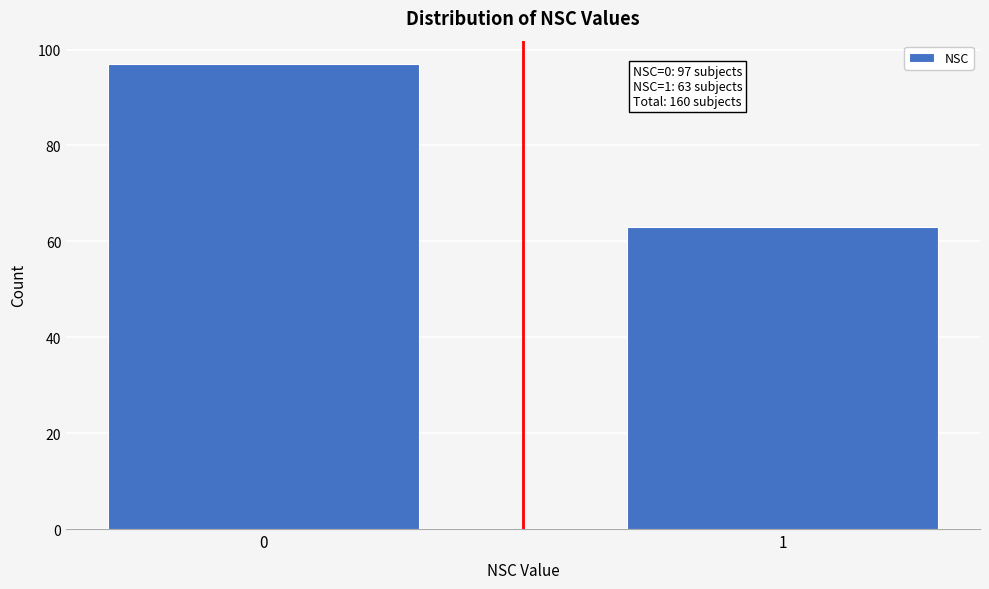

Reading left to right, extract all data points from this chart.

97	63